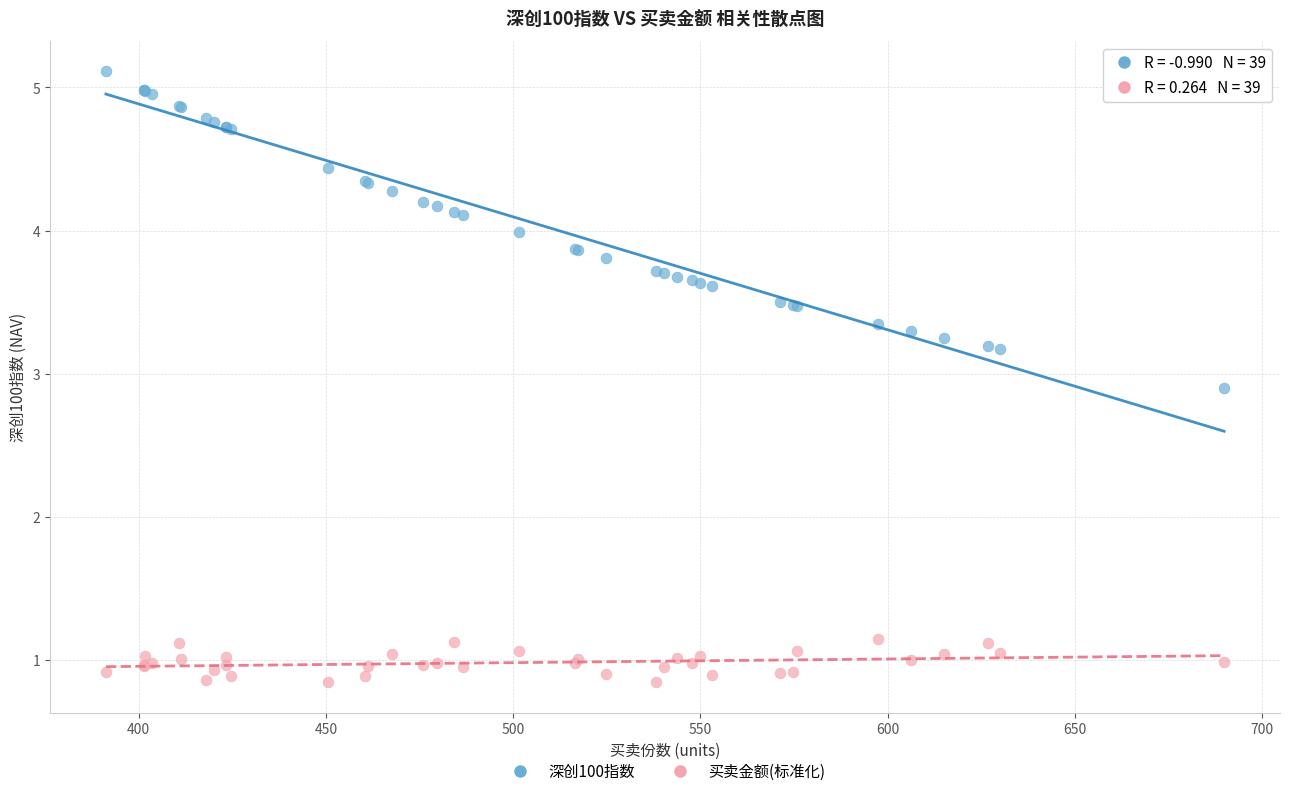

Which series contains the lowest Y value?

买卖金额(标准化)